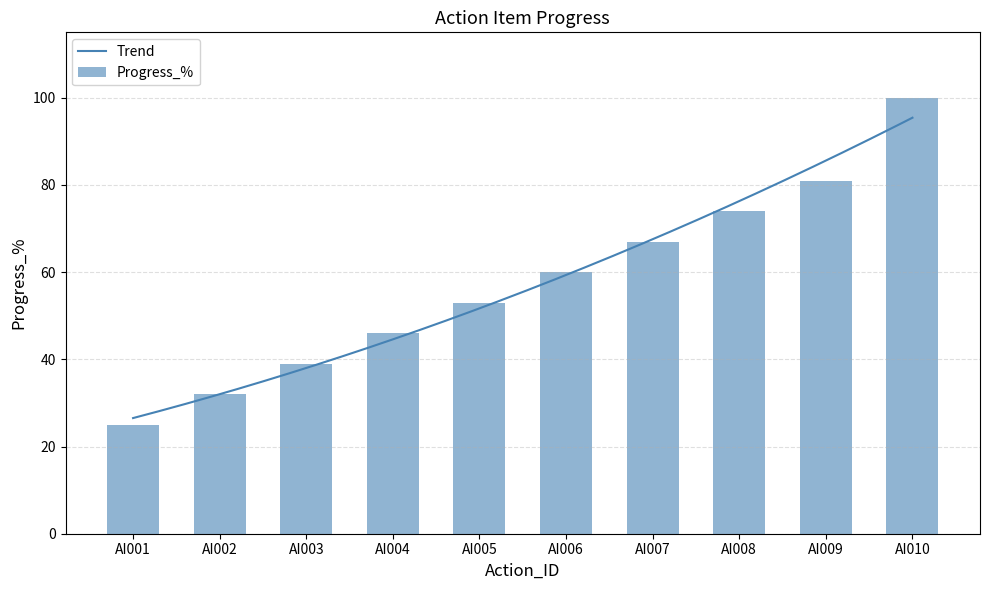

Is it true that the value at AI001 is 25?

True